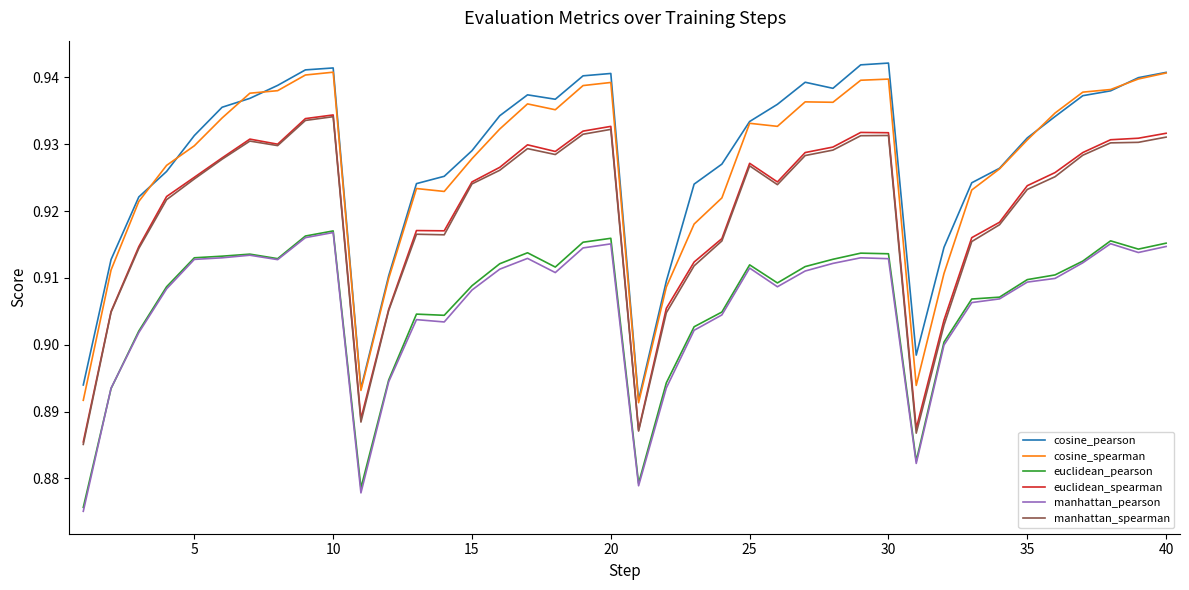

True or false: cosine_pearson and manhattan_spearman cross at least once.

False